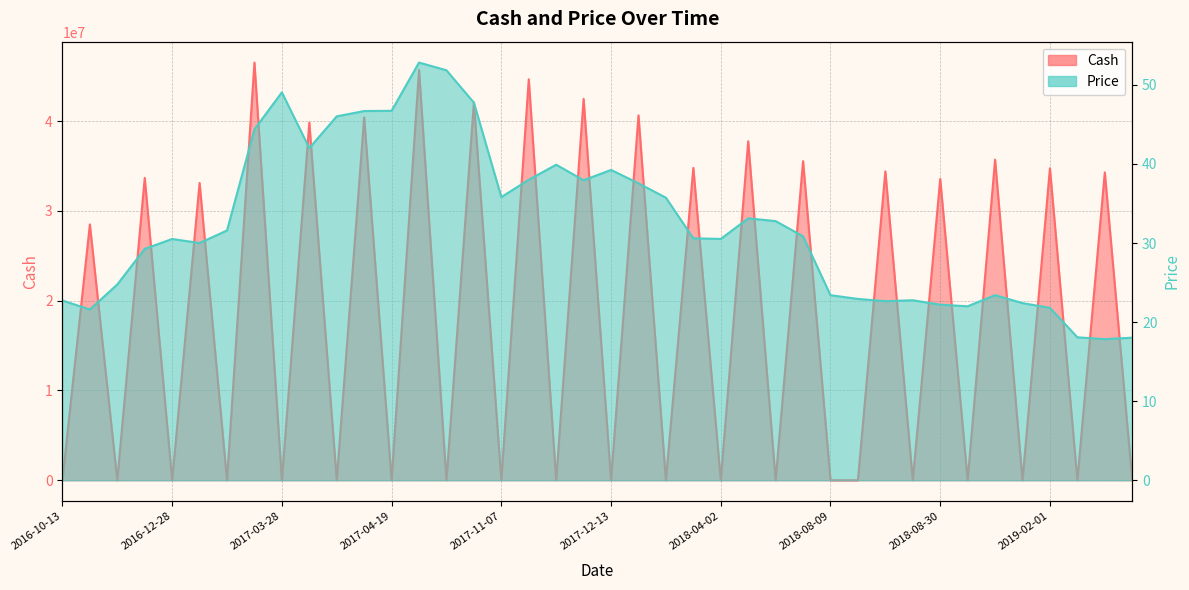

Which series ends up on top after the final intersection of Price and Cash?

Price